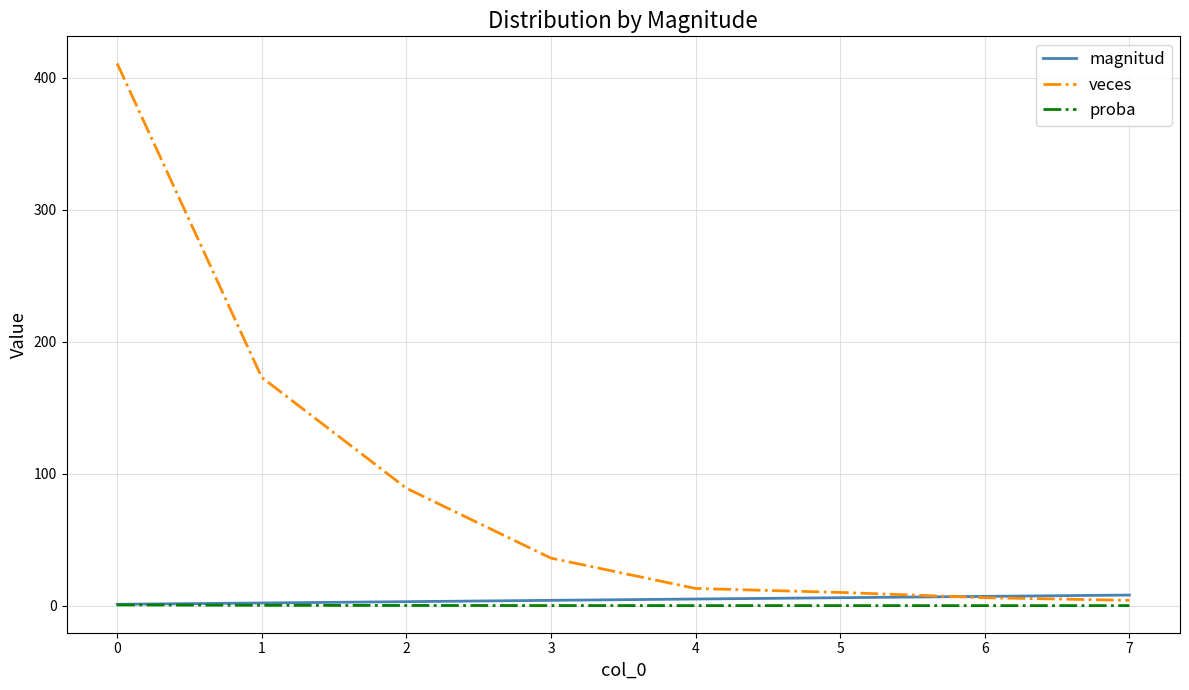

Which series has the widest spread of values?

veces